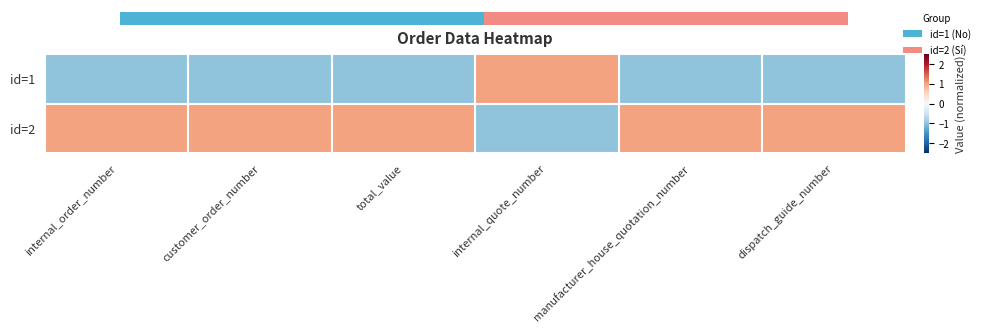

Reading right to left, what are all the values shown in this chart?

id=1: dispatch_guide_number=-1	manufacturer_house_quotation_number=-1	internal_quote_number=1	total_value=-1	customer_order_number=-1	internal_order_number=-1
id=2: dispatch_guide_number=1	manufacturer_house_quotation_number=1	internal_quote_number=-1	total_value=1	customer_order_number=1	internal_order_number=1